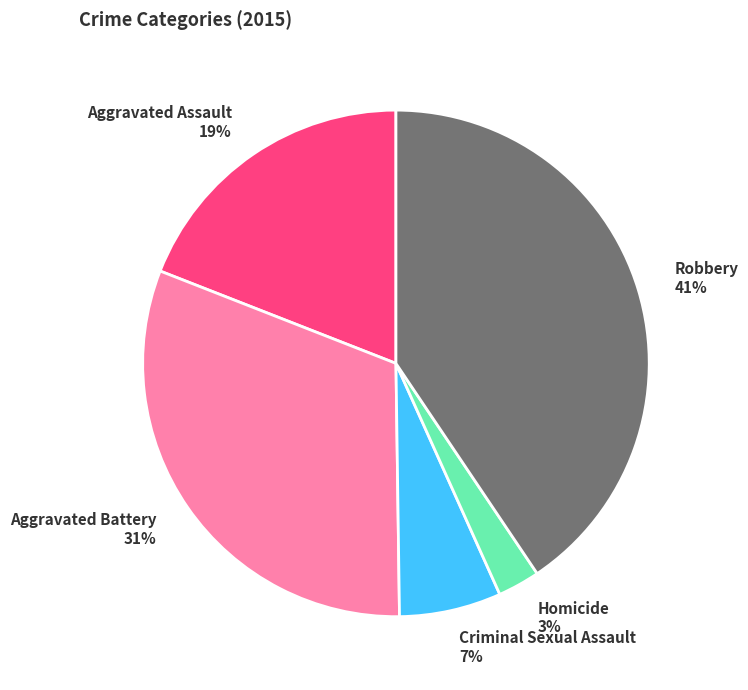

To the nearest percent, what is the difference between the largest and smallest slice percentages?

38%